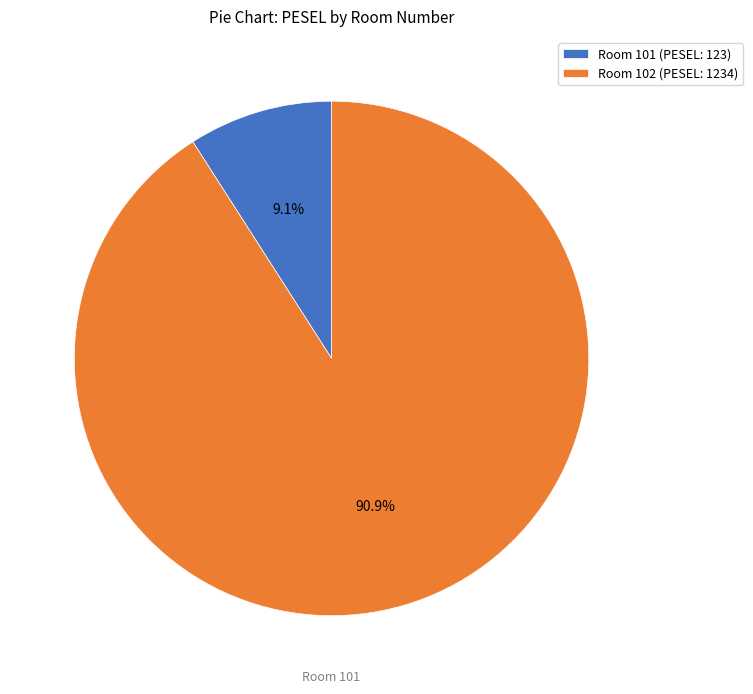

Which category has the smallest portion of the pie?

Room 101 (PESEL: 123)